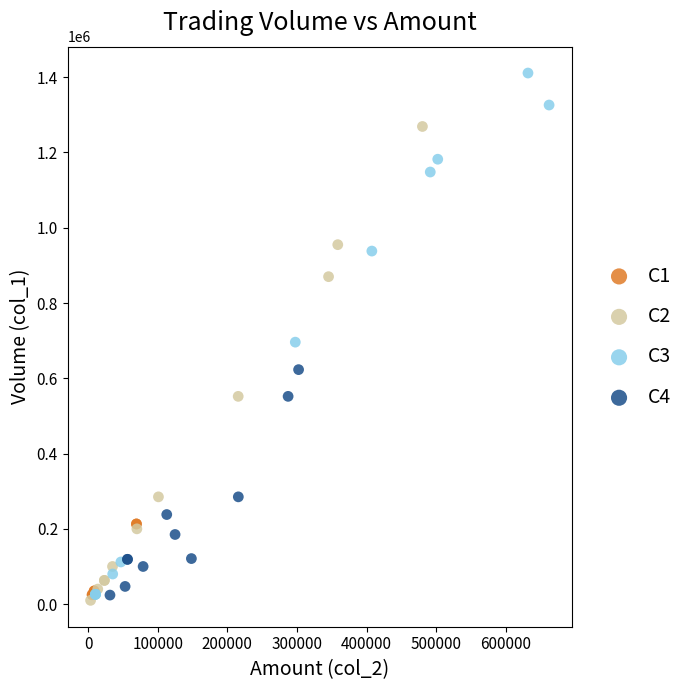

Which series has the widest spread of Y values?

C3